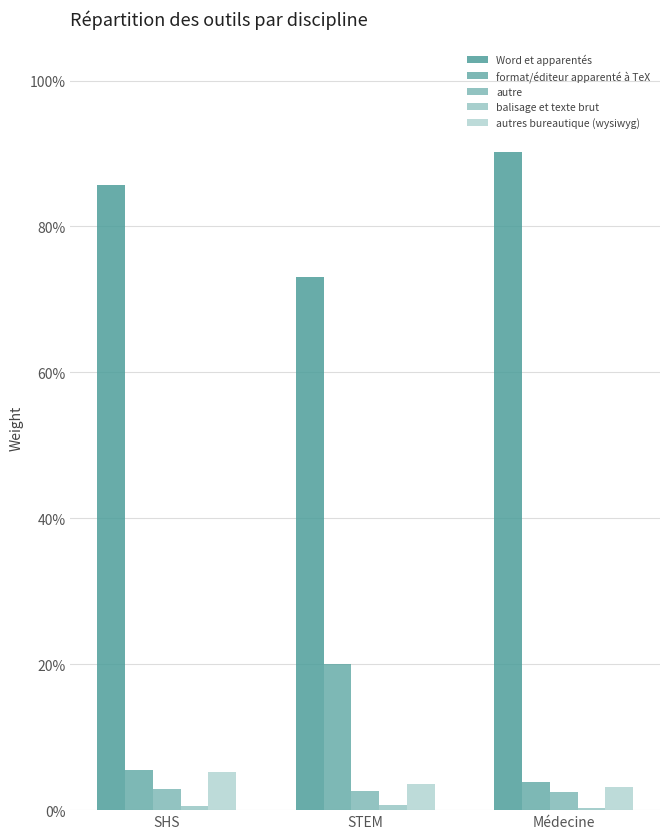

At which label is autres bureautique (wysiwyg) closest to 0?

Médecine